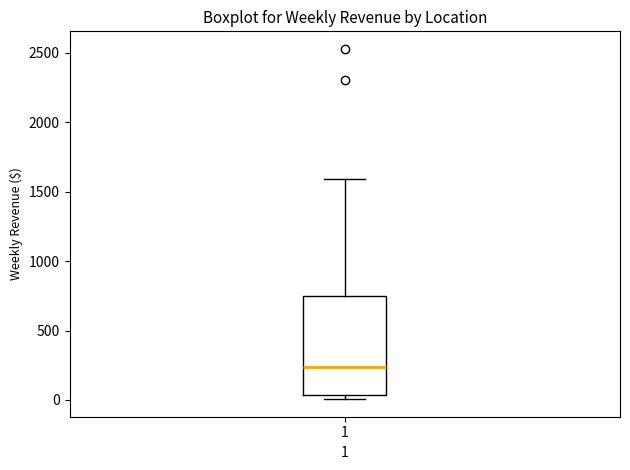

Transcribe this box plot: give where the median line is, the range the box spans, and where the two whiskers end, as read against the y-axis. The values are not printed on the chart, so give them approximately, as read against the axis.

median 250, box 50 to 750, whiskers 0 to 1600